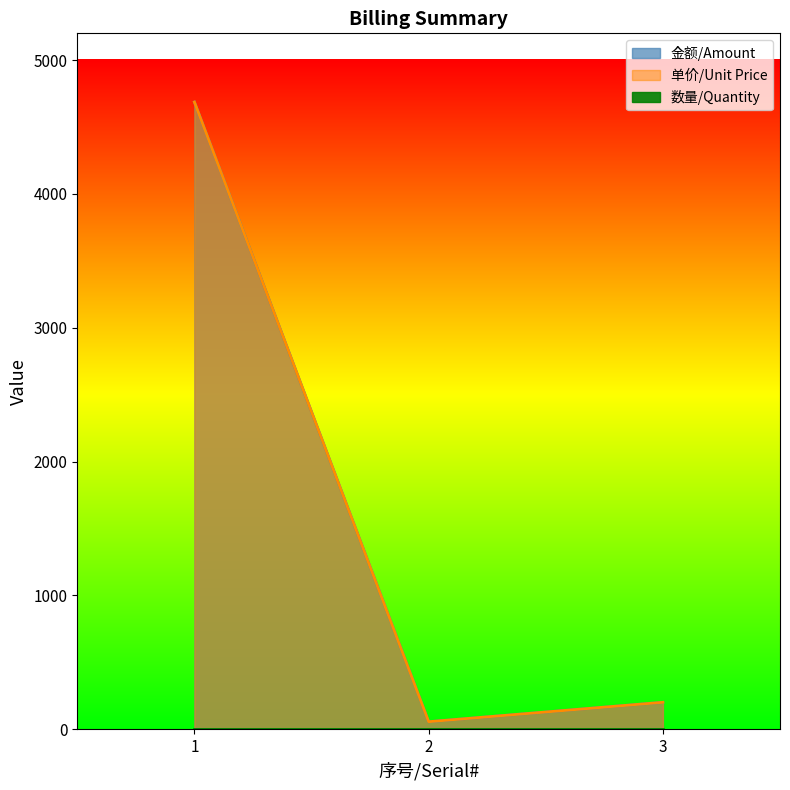

At which label does 金额/Amount first exceed 201?

1